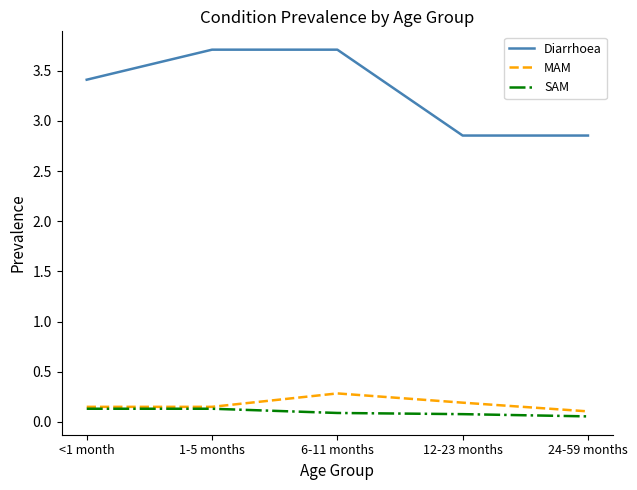

What position from the left is 6-11 months?

3